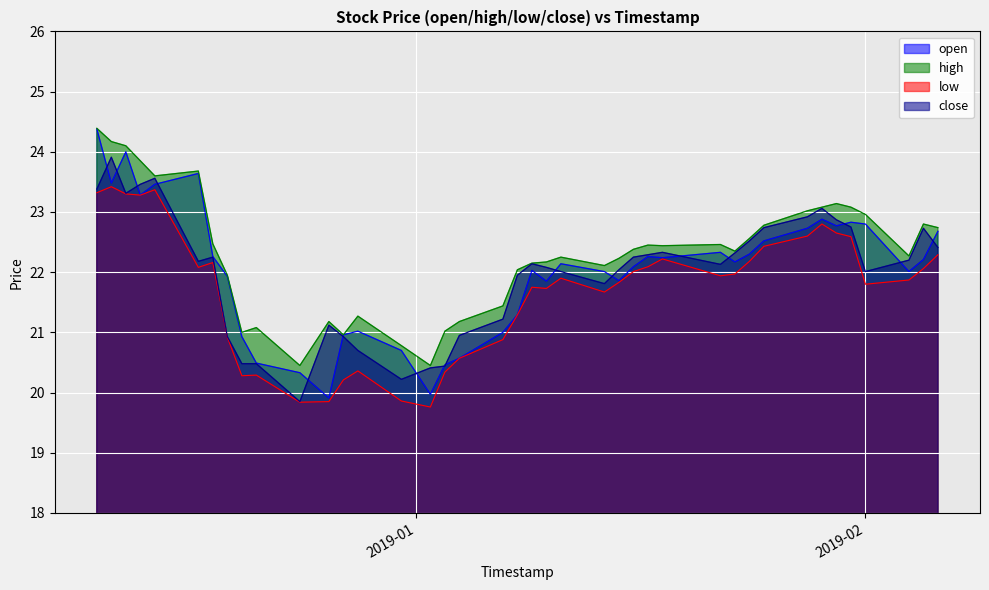

What is the difference between the close values at 2019-02-04 and 2018-12-12?

1.1